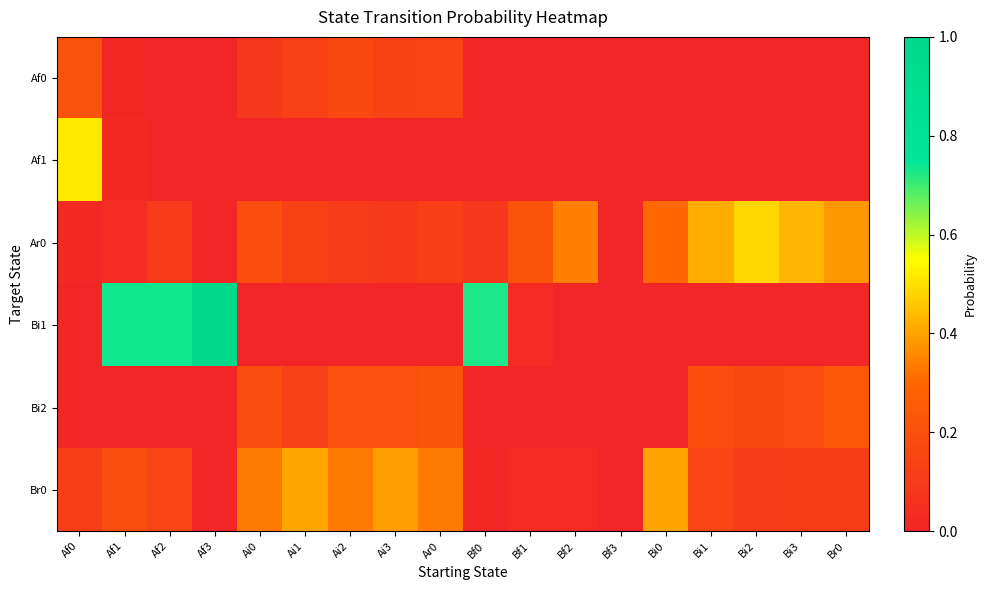

Which series changed the most between Bf0 and Bi2?

Bi1